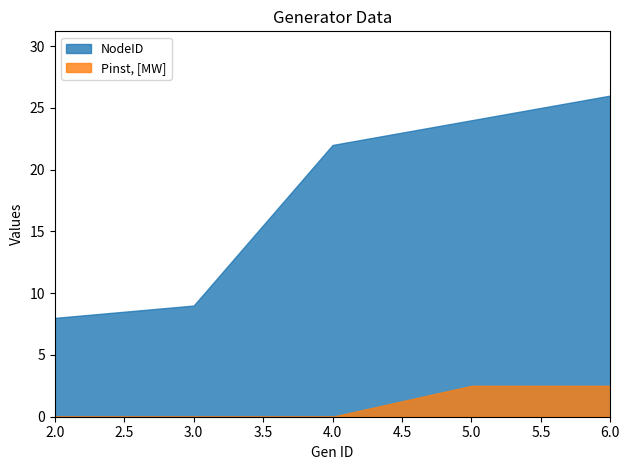

True or false: Pinst, [MW] has more than 0 interior local peaks.

False